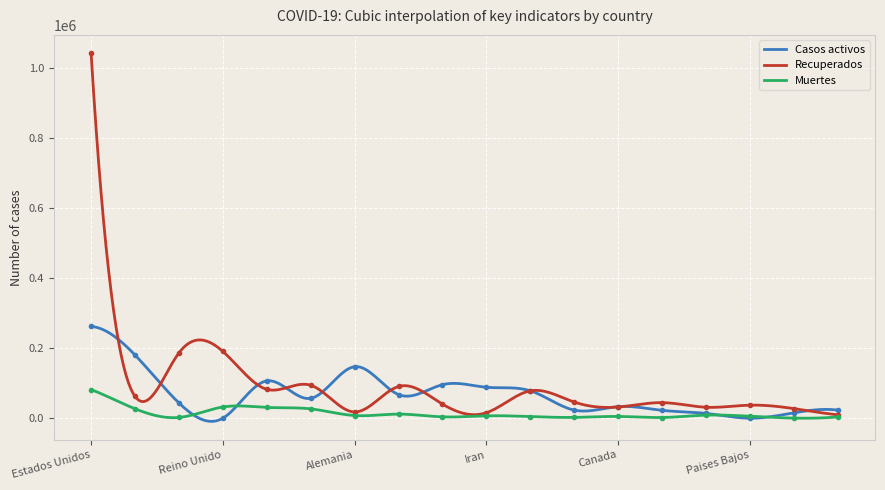

What is the label of the 4th point from the left?

Reino Unido